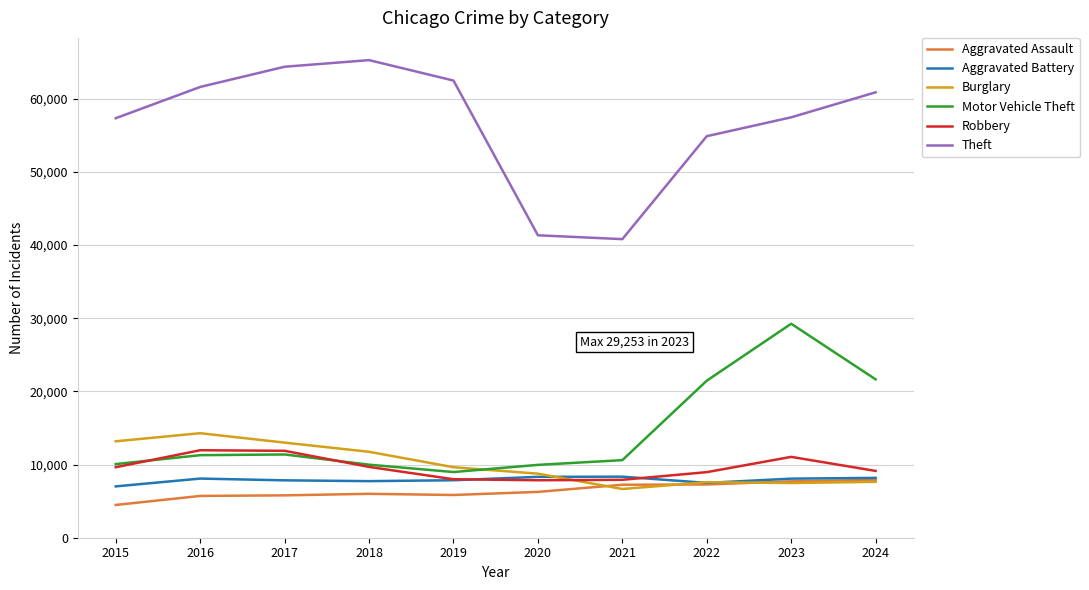

Read the Theft value at 2015, to the nearest 50.

57350